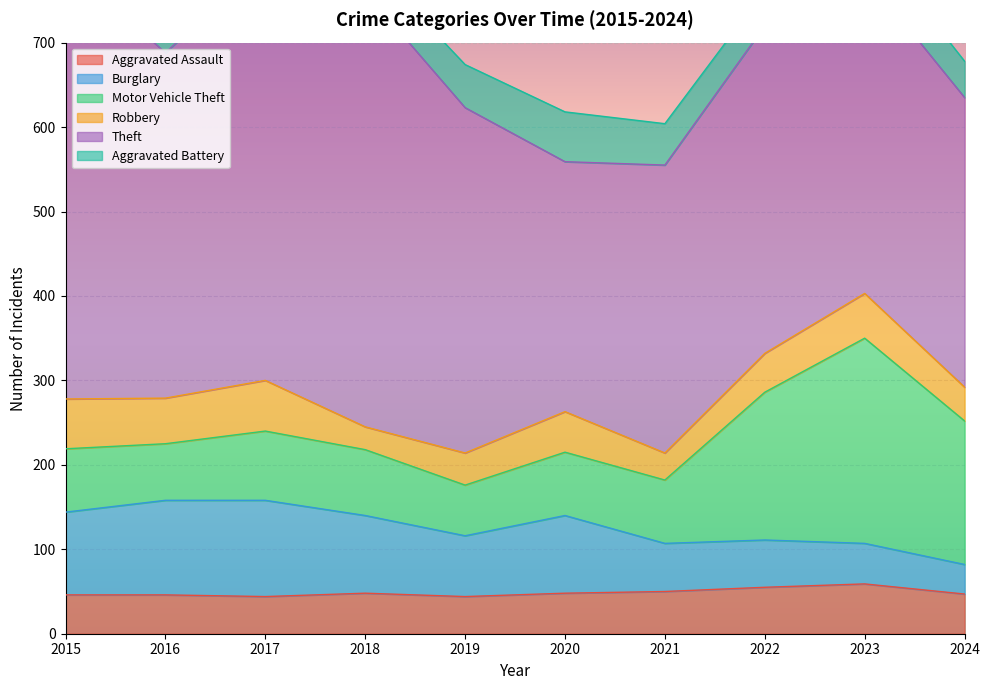

Reading left to right, list all the values displayed in this chart.

Aggravated Assault: 46	46	44	48	44	48	50	55	59	47
Burglary: 98	112	114	92	72	92	57	56	48	35
Motor Vehicle Theft: 75	67	82	78	60	75	75	175	243	170
Robbery: 59	54	60	27	38	48	32	46	53	40
Theft: 515	409	497	515	409	296	341	388	378	343
Aggravated Battery: 38	37	54	39	51	59	49	42	47	43